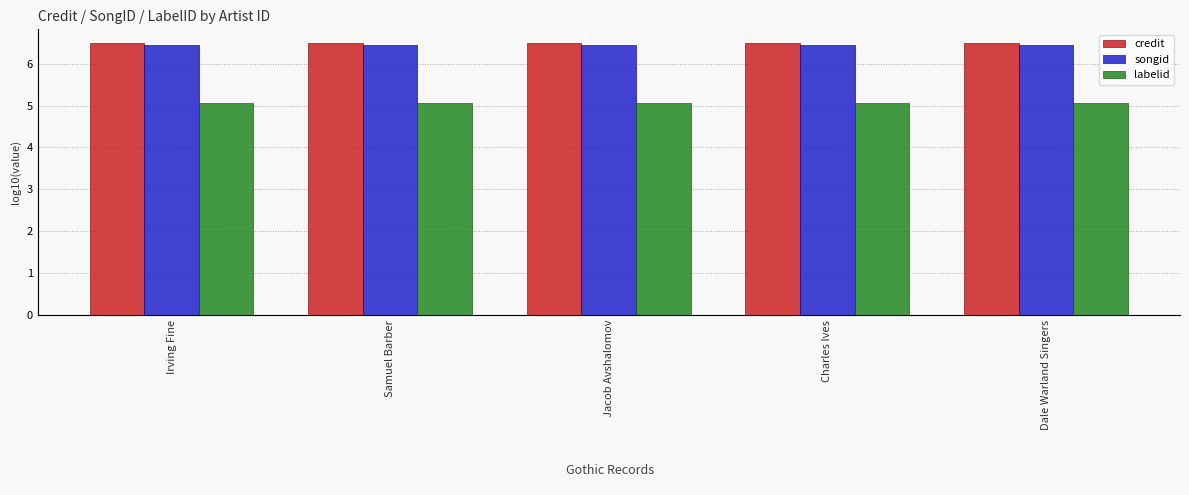

Which series changed the most between Irving Fine and Dale Warland Singers?

credit